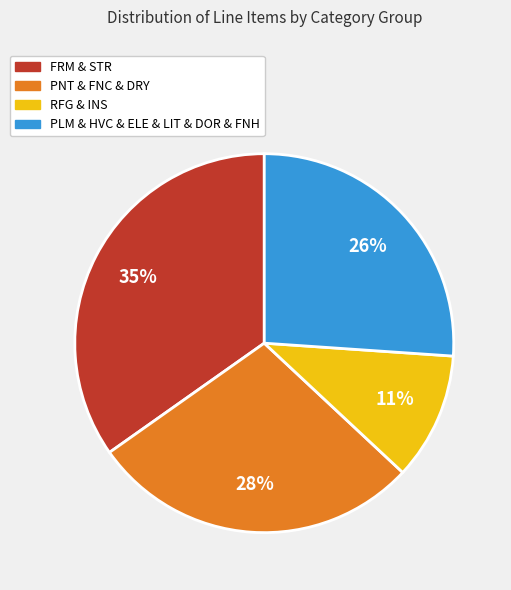

Combined, do FRM & STR and PLM & HVC & ELE & LIT & DOR & FNH account for over 50%?

Yes